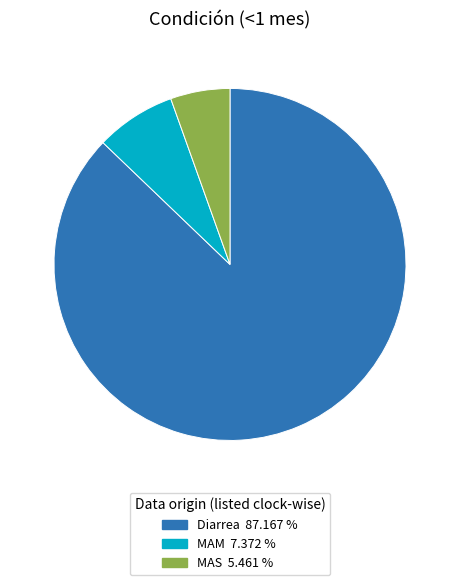

Which slice is the largest?

Diarrea